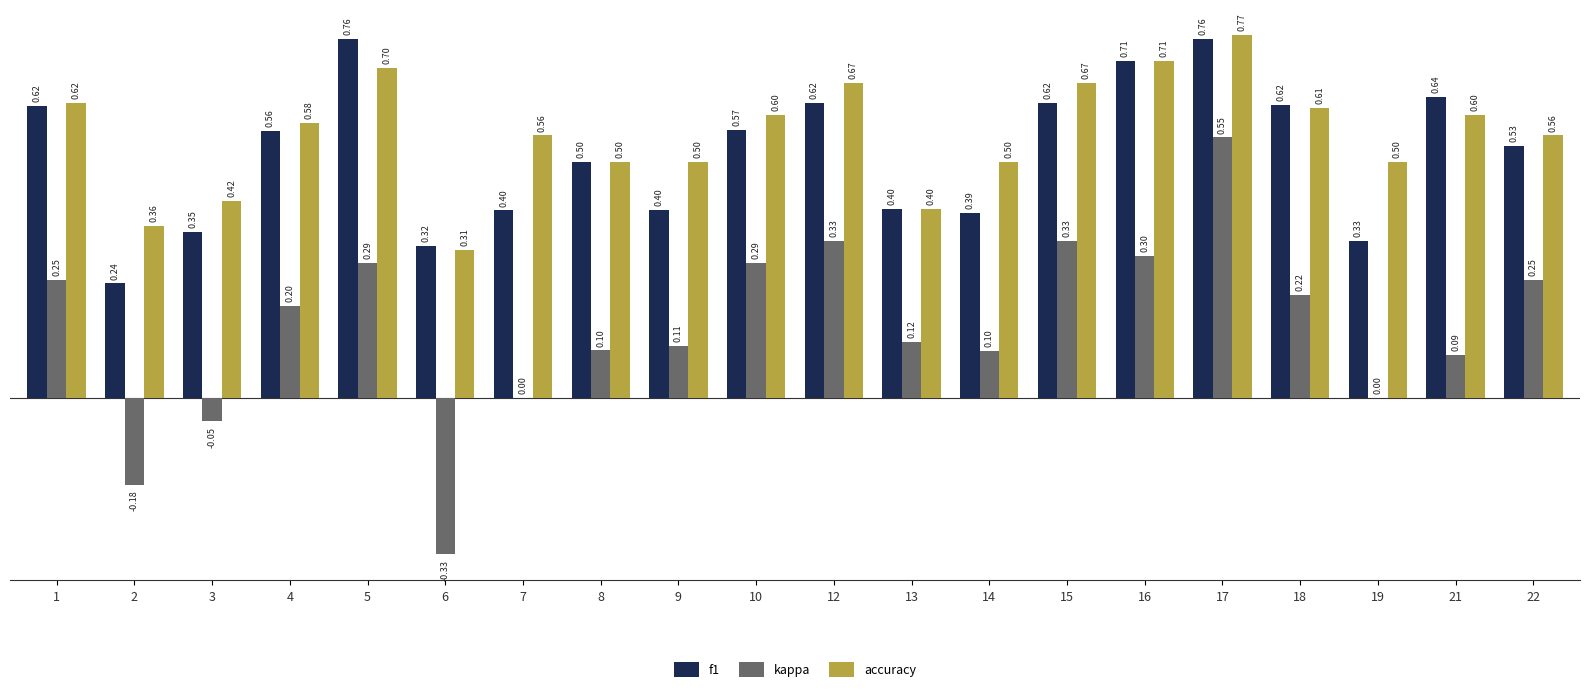

True or false: kappa has a value of 0.2 at 14.

False